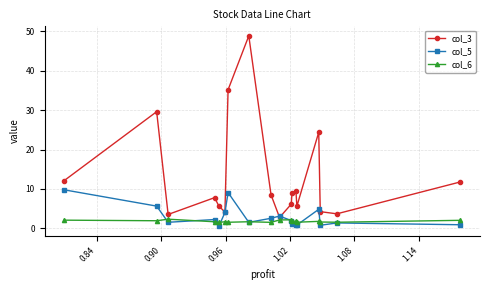

Which series has the largest range (max minus min)?

col_3